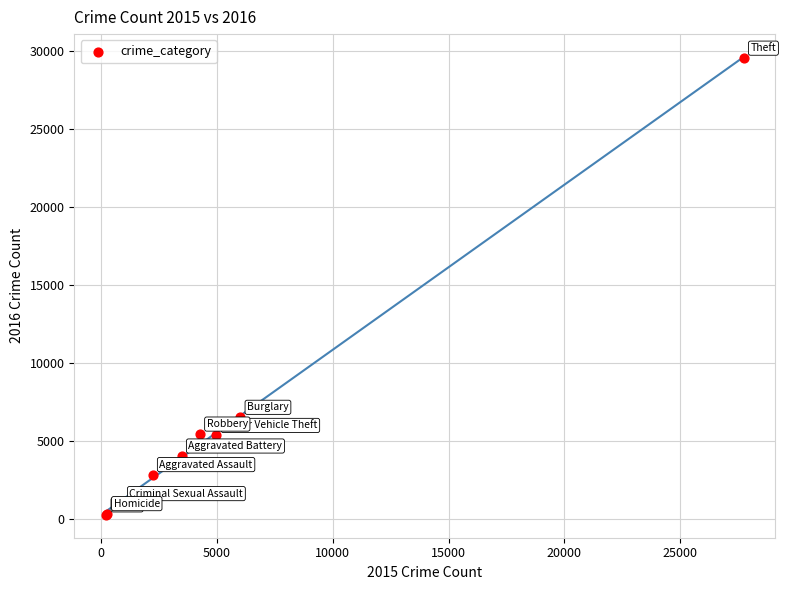

What Y value in the scatter plot is closest to 14907?

6524